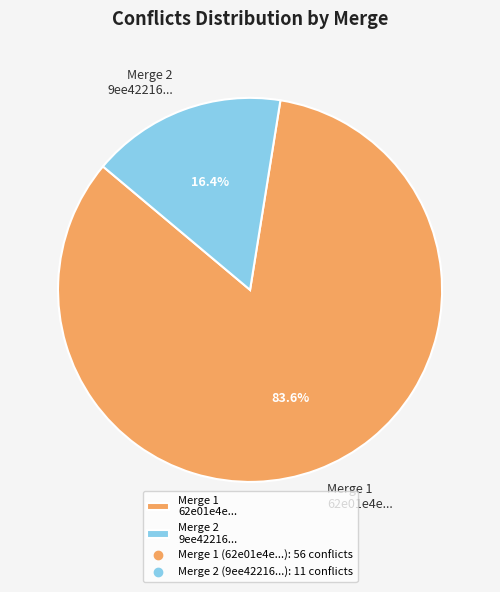

Which category has the smallest portion of the pie?

Merge 2 9ee42216...